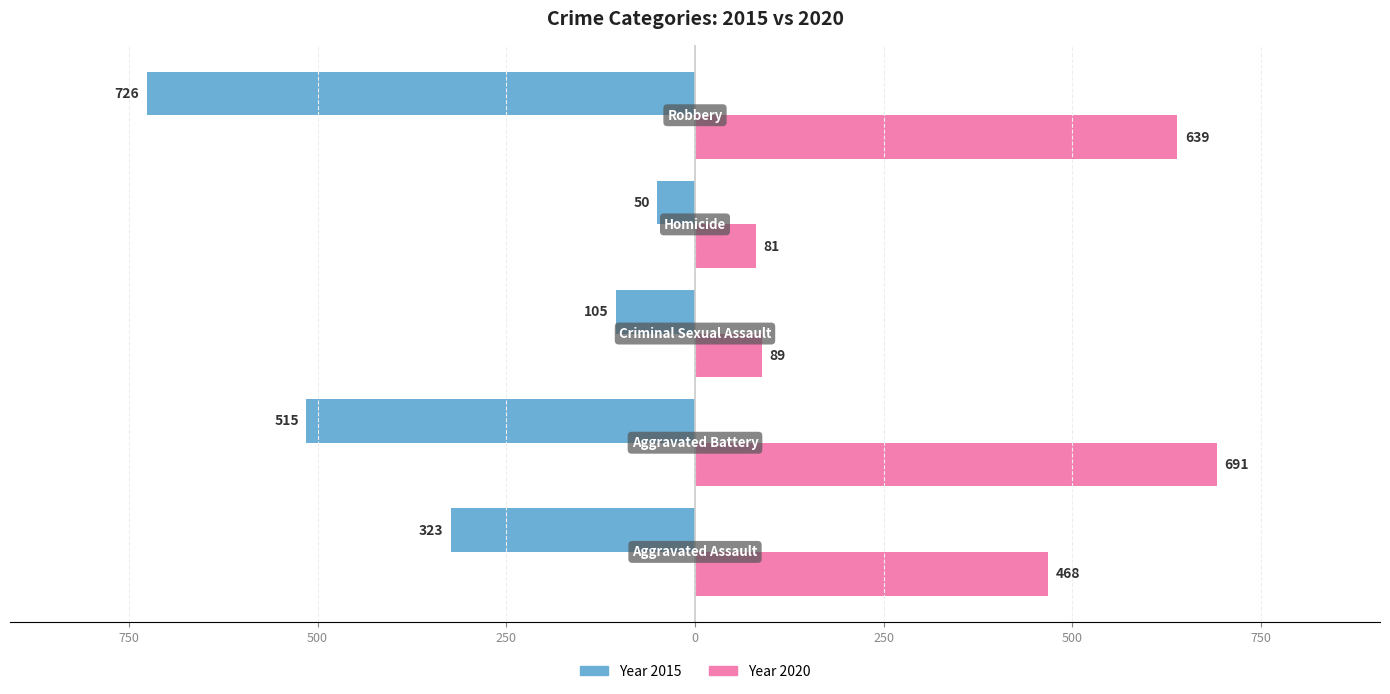

Does the chart contain any negative values?

No